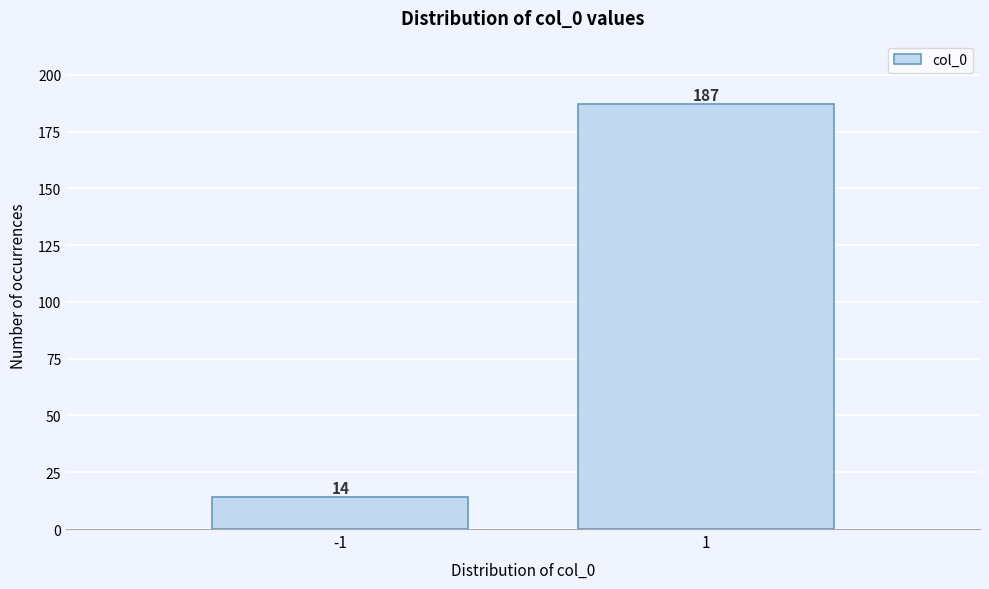

Reading left to right, transcribe all the data shown in this chart.

14	187